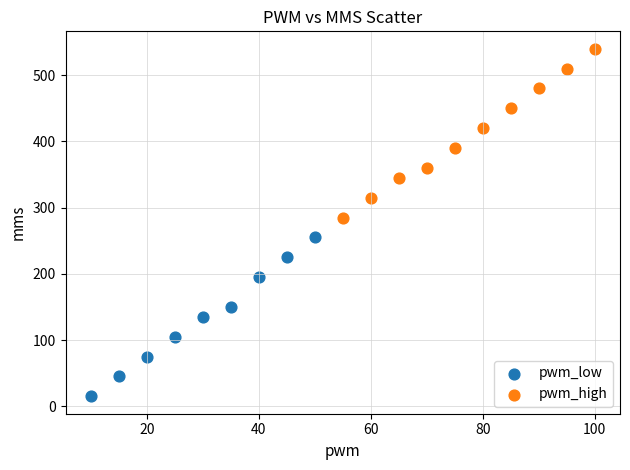

What are all the series names shown in the legend?

pwm_low, pwm_high